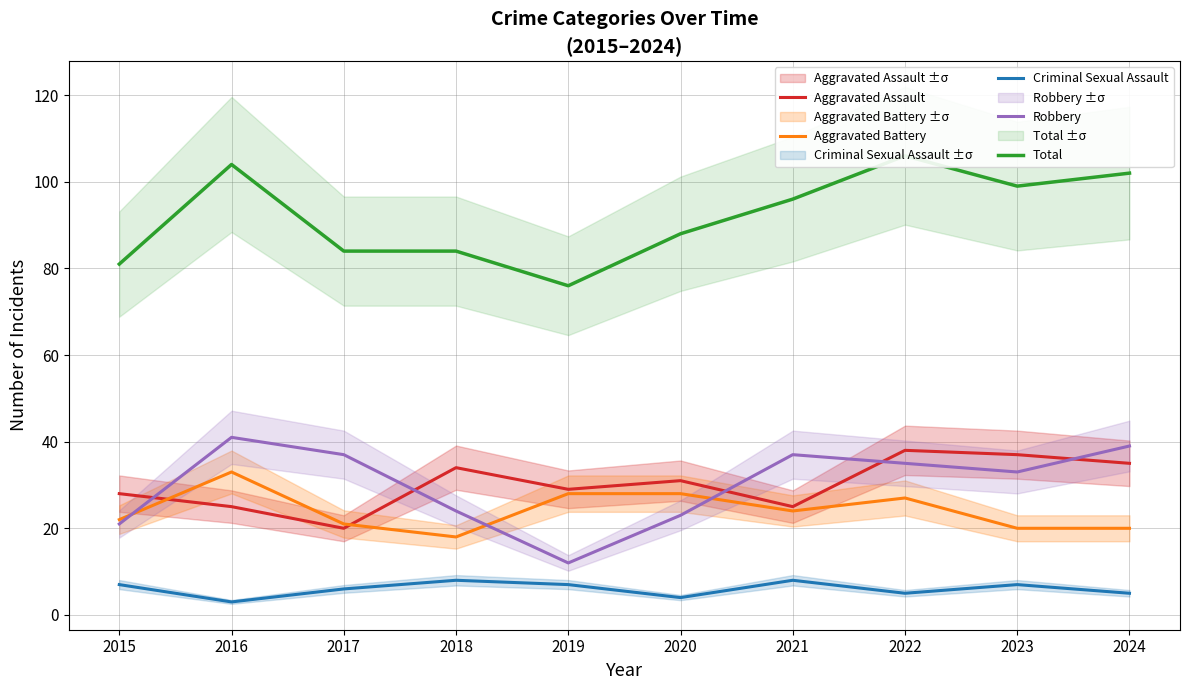

Which category has the highest value in the Robbery series?

2016